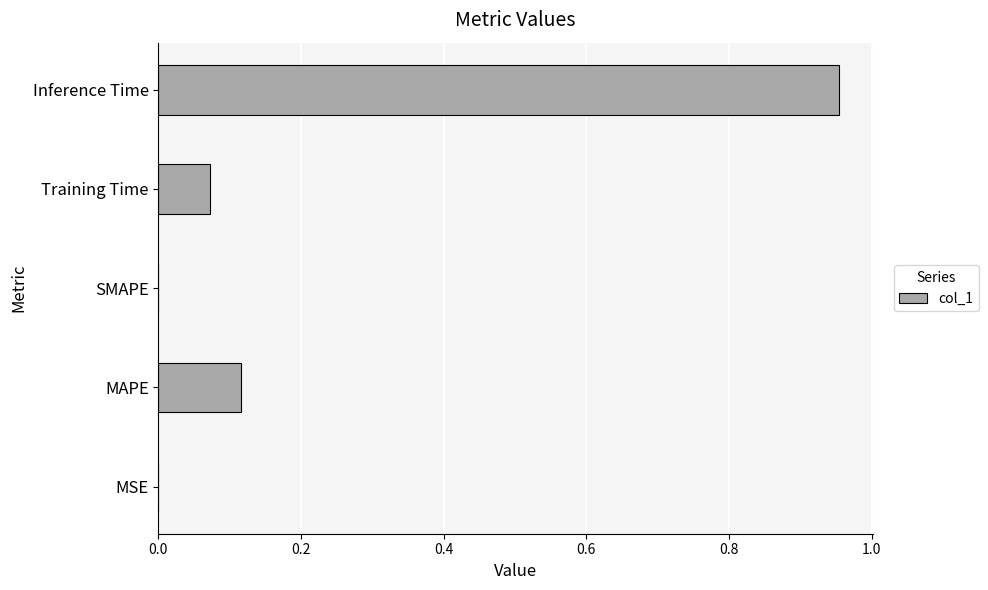

Which has a higher value, MSE or Inference Time?

Inference Time